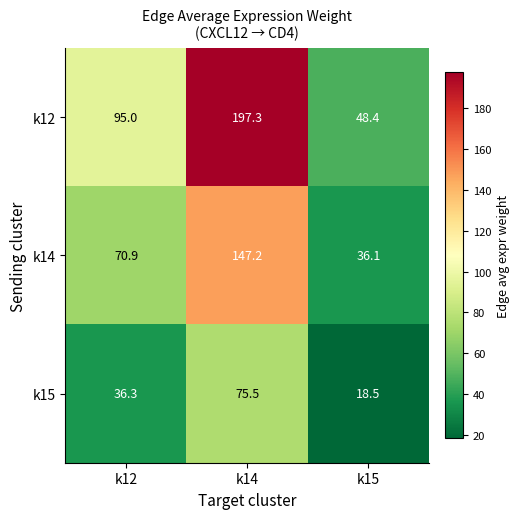

At which label does k14 reach its peak?

k14